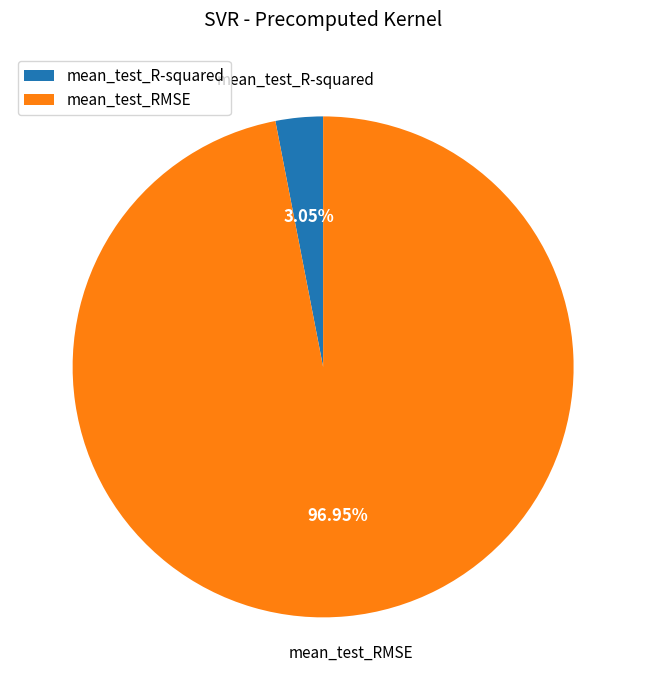

To the nearest percent, what portion does mean_test_R-squared represent?

3%